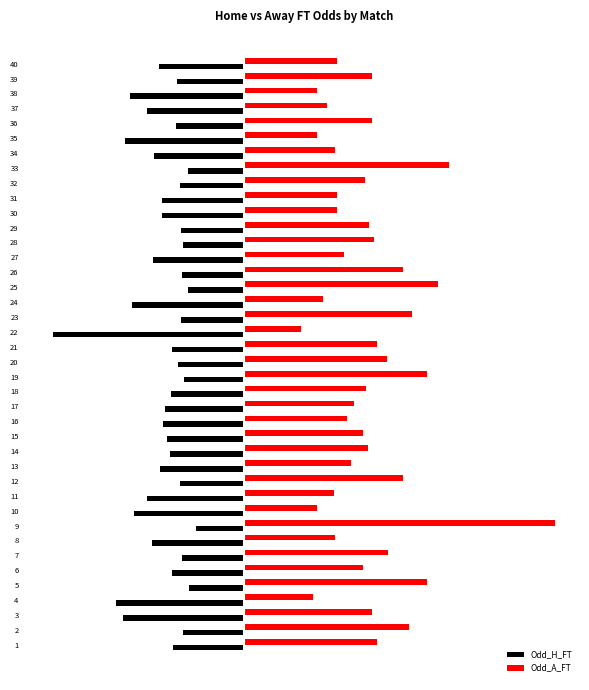

What are all the series names shown in the legend?

Odd_H_FT, Odd_A_FT